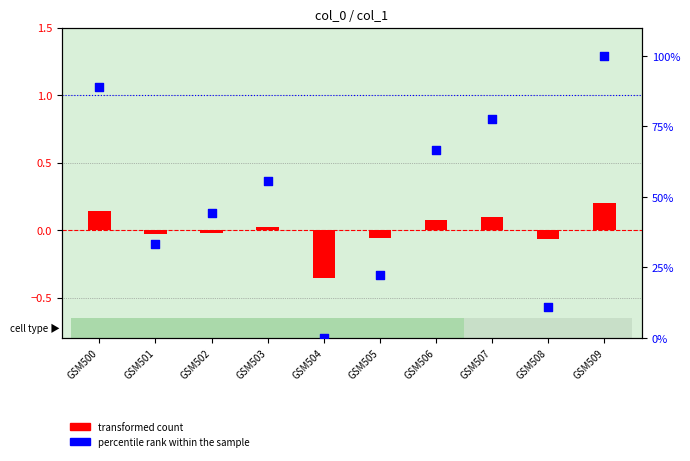

What are all the series names shown in the legend?

transformed count, percentile rank within the sample